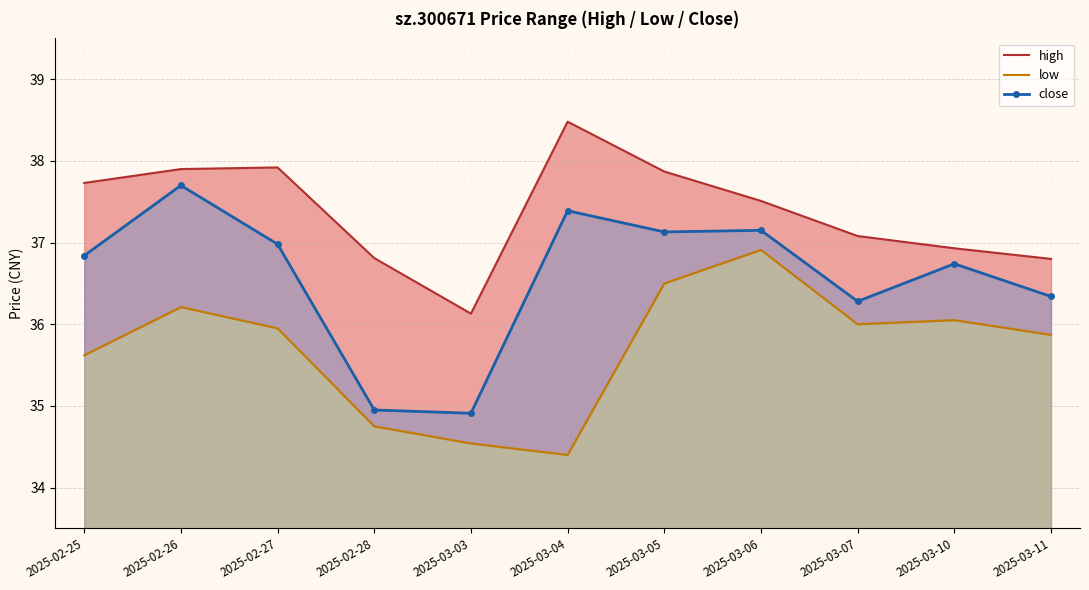

What is the sum of the close values at 2025-02-25 and 2025-03-10?

73.6